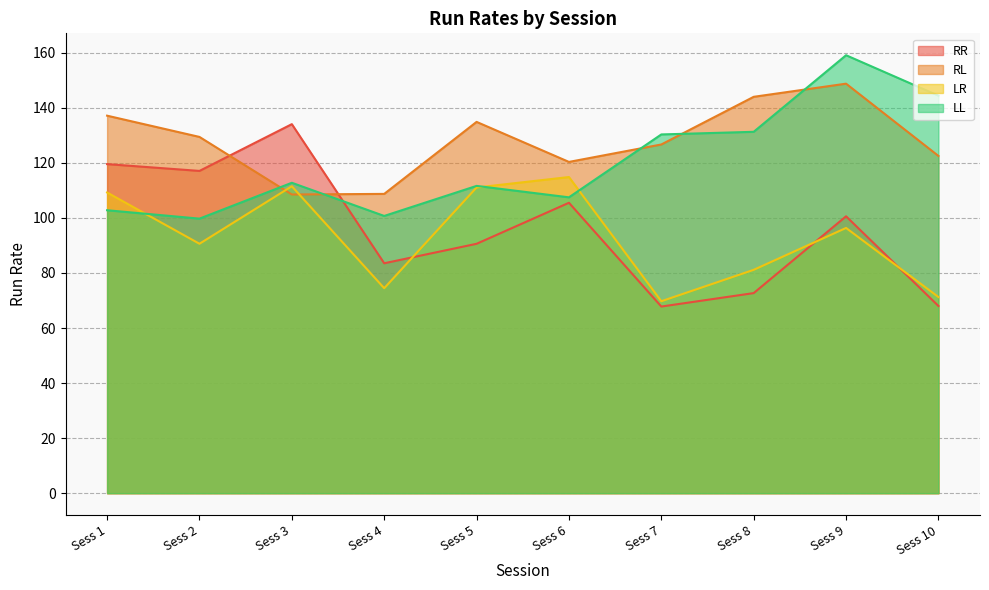

Is it true that LL equals 175.3 at Sess 1?

False